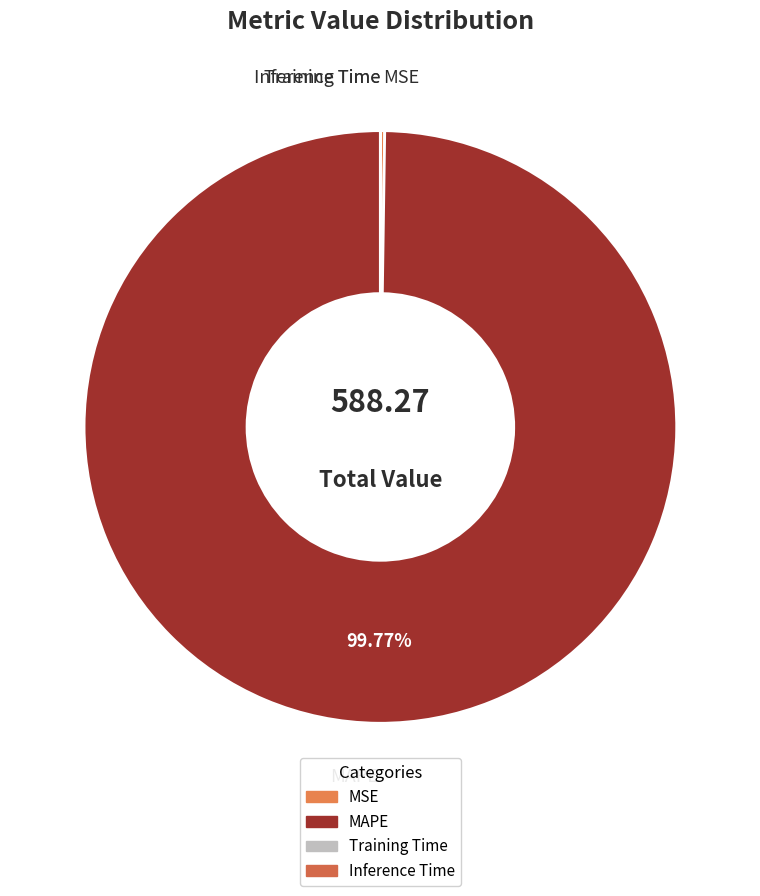

To the nearest percent, what is the average slice percentage?

25%